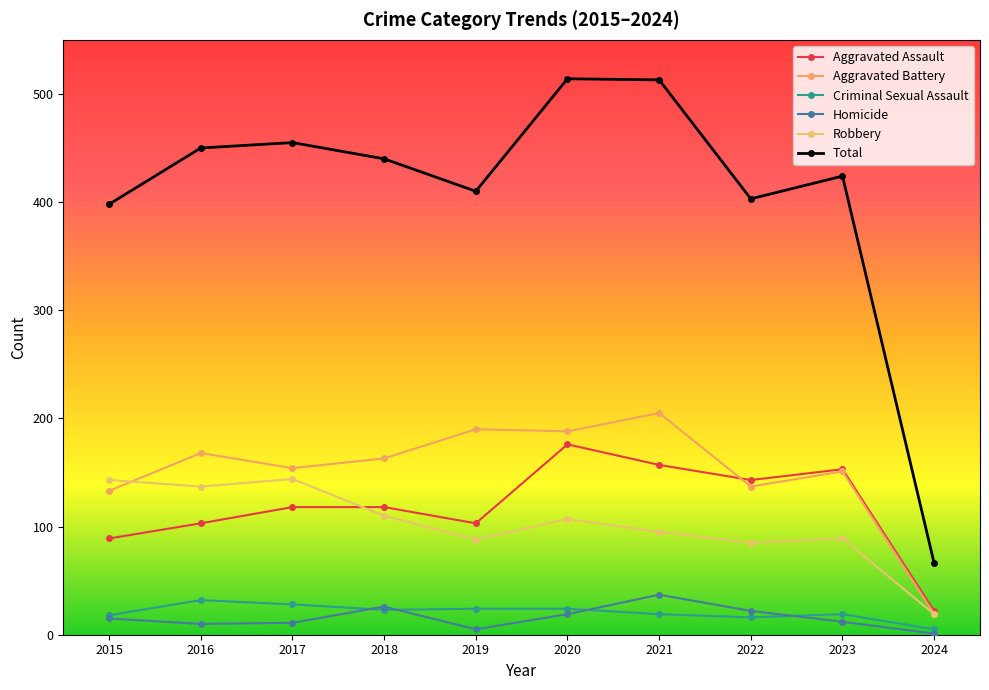

Does the chart display data point markers on the line(s)?

Yes